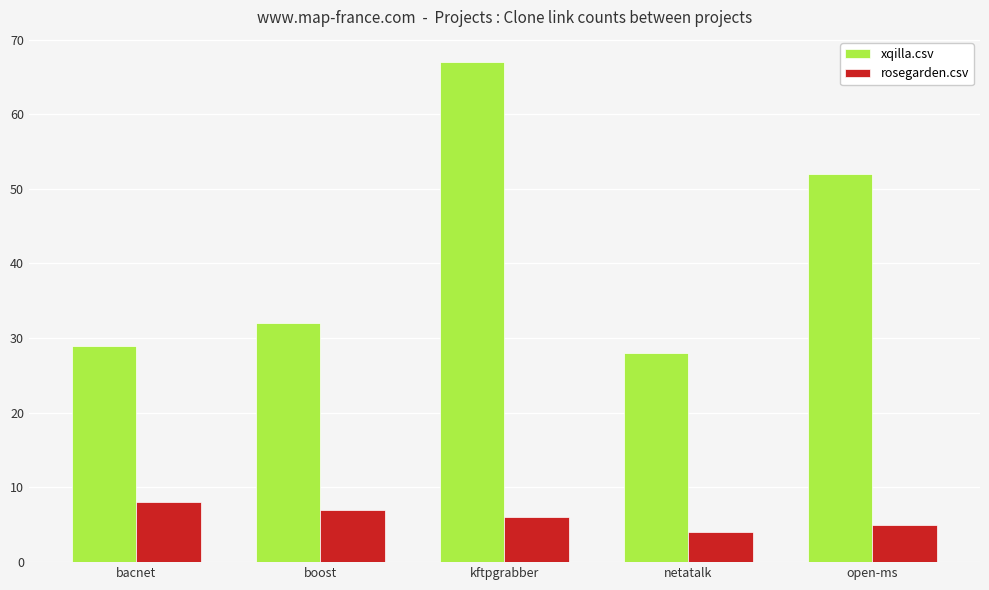

Reading left to right, what are all the values shown in this chart?

xqilla.csv: bacnet=29	boost=32	kftpgrabber=67	netatalk=28	open-ms=52
rosegarden.csv: bacnet=8	boost=7	kftpgrabber=6	netatalk=4	open-ms=5